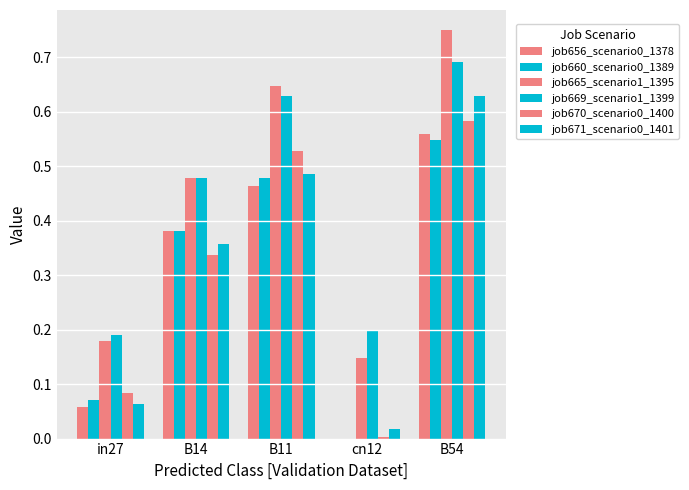

What is the label of the 5th bar from the left?

B54